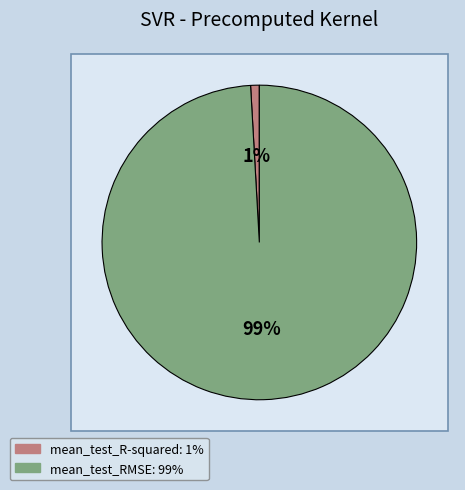

Between mean_test_RMSE and mean_test_R-squared, which is larger?

mean_test_RMSE